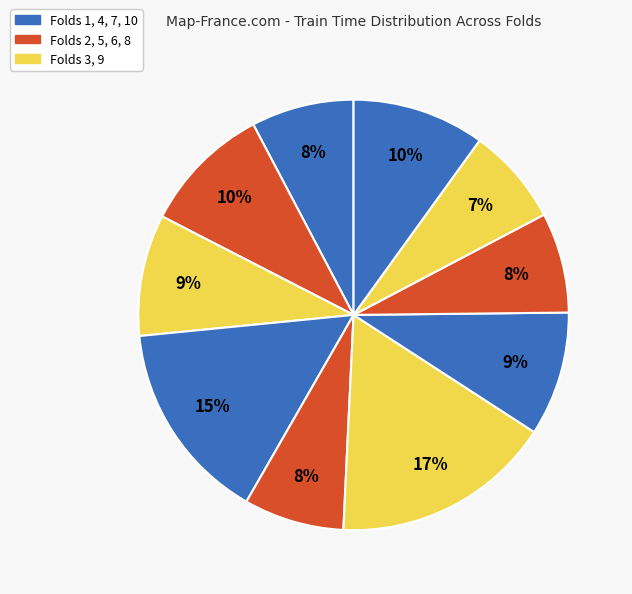

Which slice is the smallest?

Fold 9